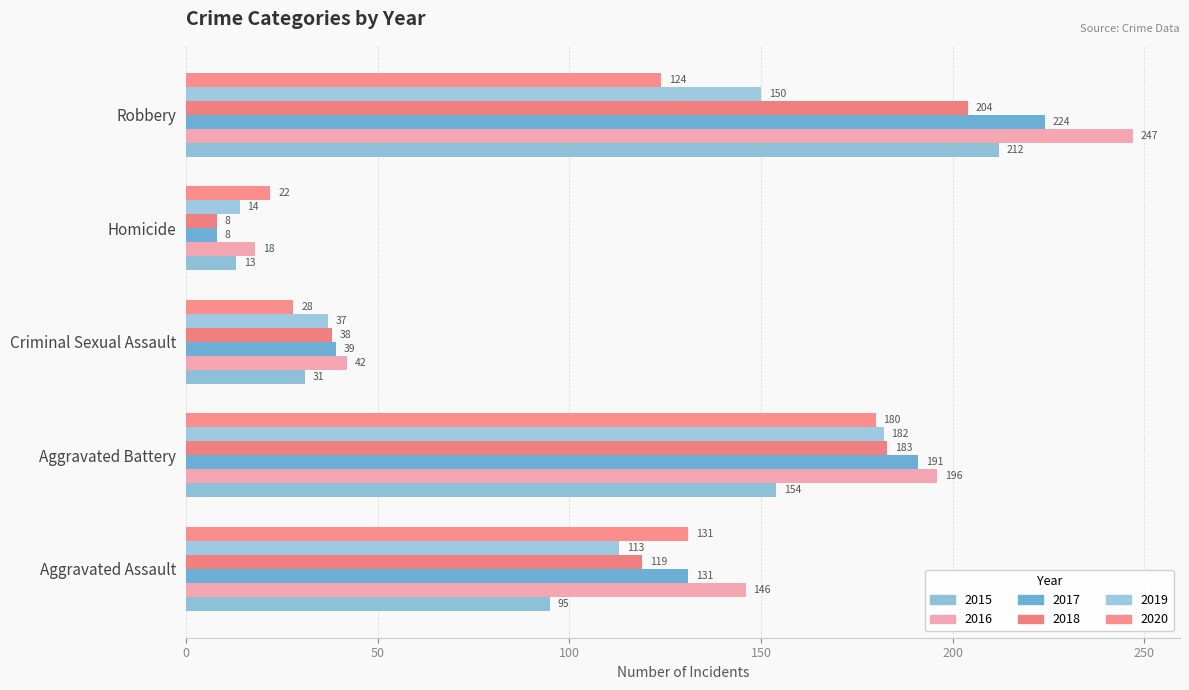

At which category is the sum across all series the highest?

Robbery